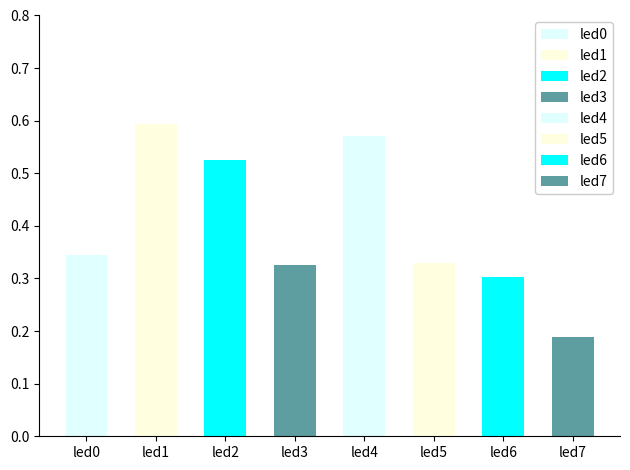

List the labels in order of value, smallest first.

led7, led6, led3, led5, led0, led2, led4, led1